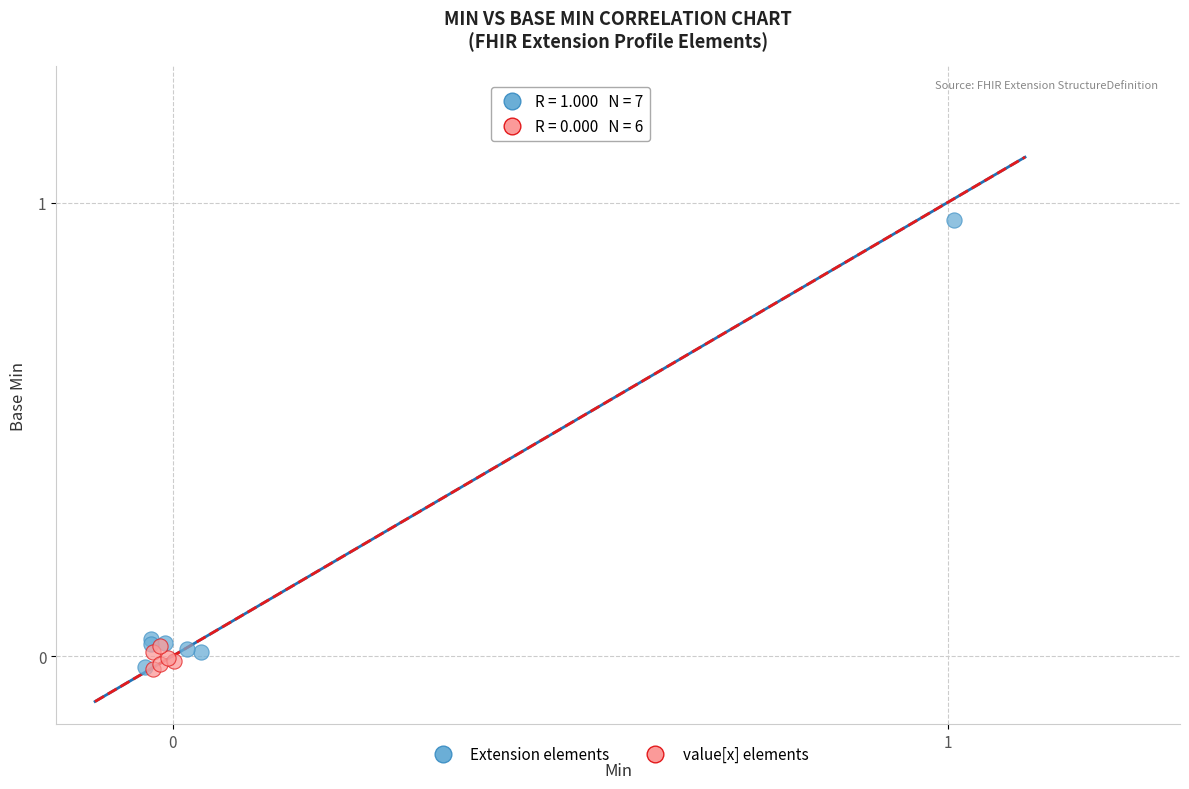

Which series contains the highest Y value?

Extension elements